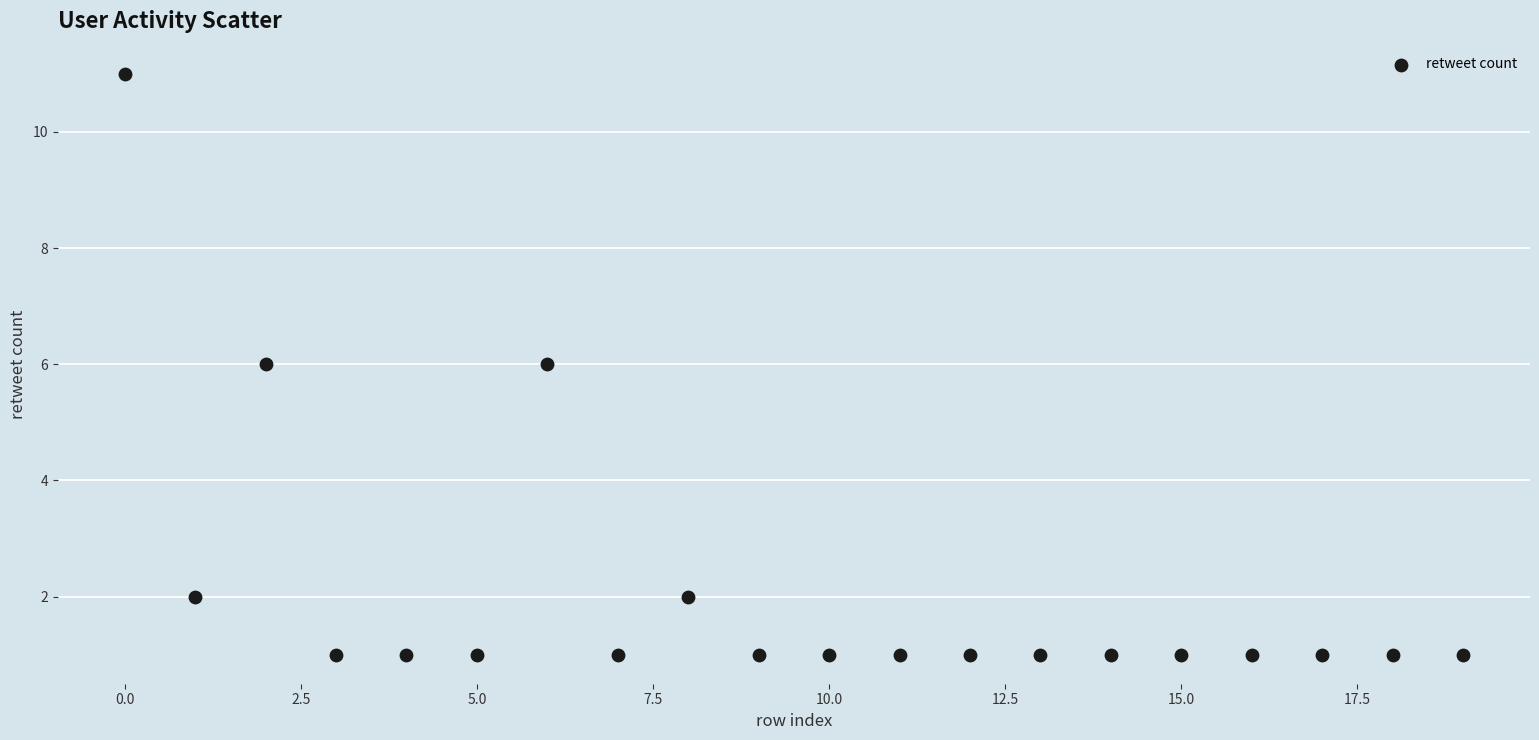

What is the range of Y values (max minus min)?

10